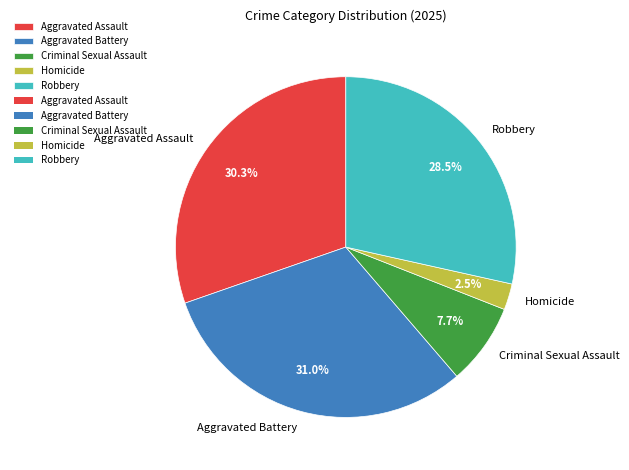

Which category has the biggest portion of the pie?

Aggravated Battery